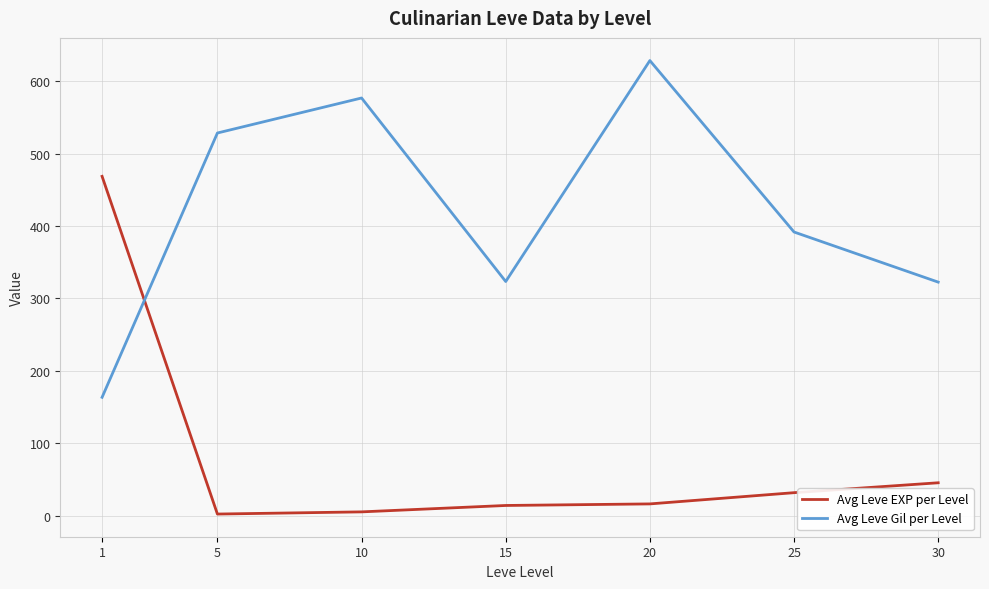

True or false: Avg Leve Gil per Level and Avg Leve EXP per Level intersect in this chart.

True